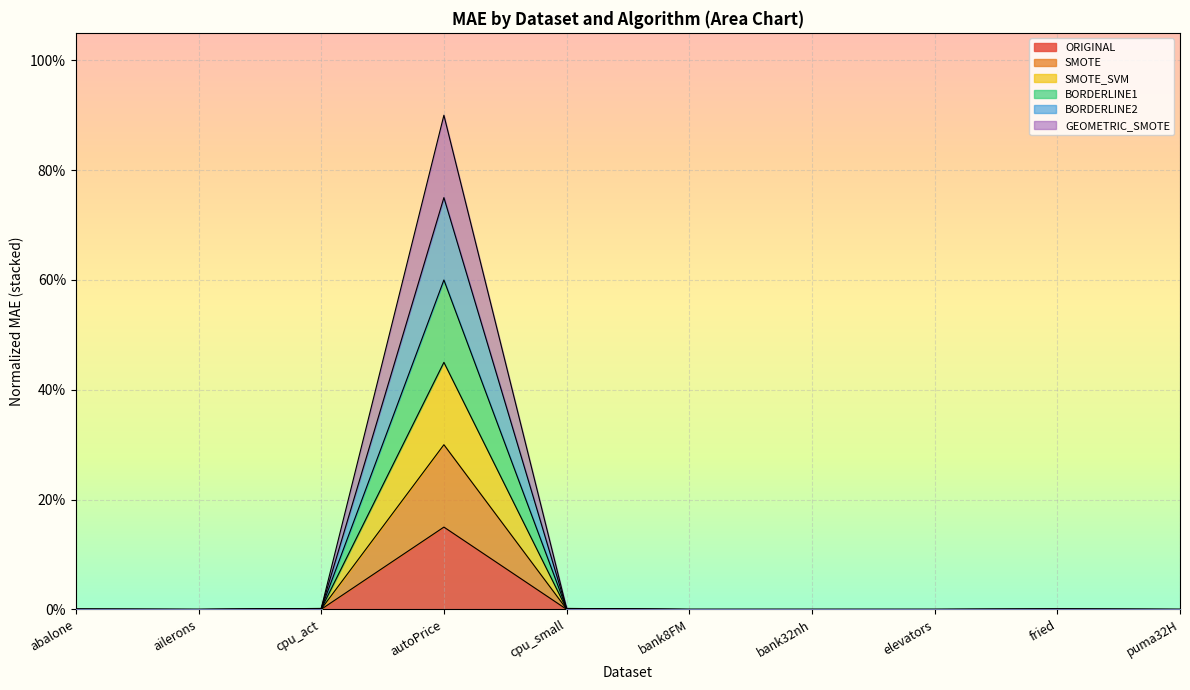

What are all the series names shown in the legend?

ORIGINAL, SMOTE, SMOTE_SVM, BORDERLINE1, BORDERLINE2, GEOMETRIC_SMOTE